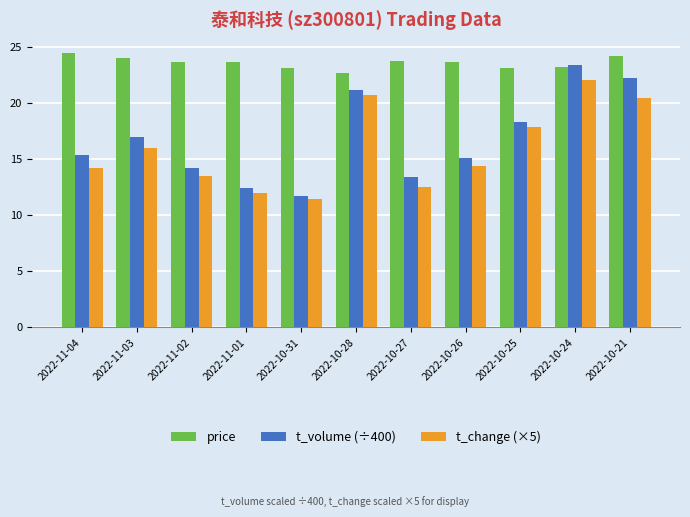

Between 2022-11-01 and 2022-10-26, which series saw the biggest shift?

t_volume (÷400)